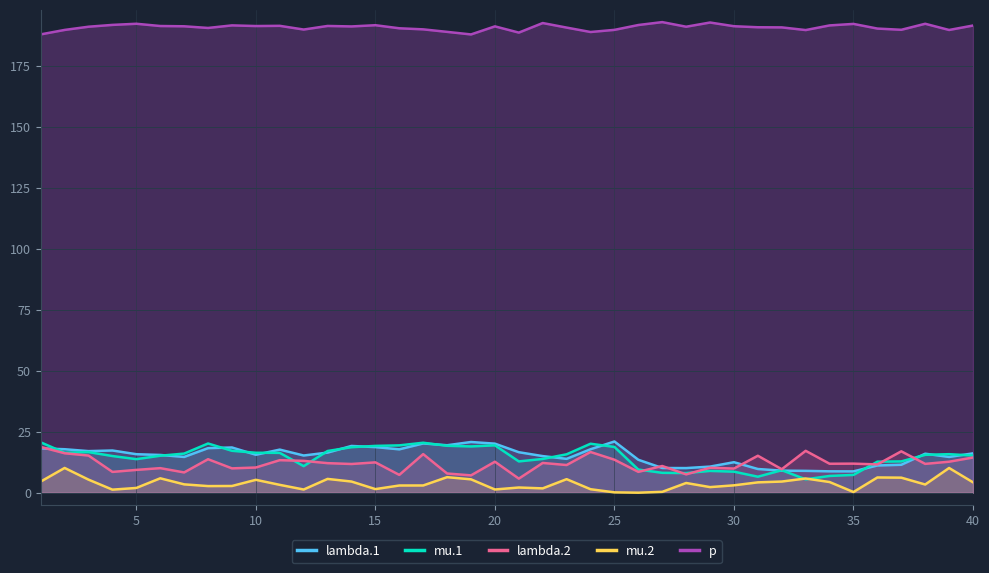

Is it true that p equals 112.8 at 35?

False